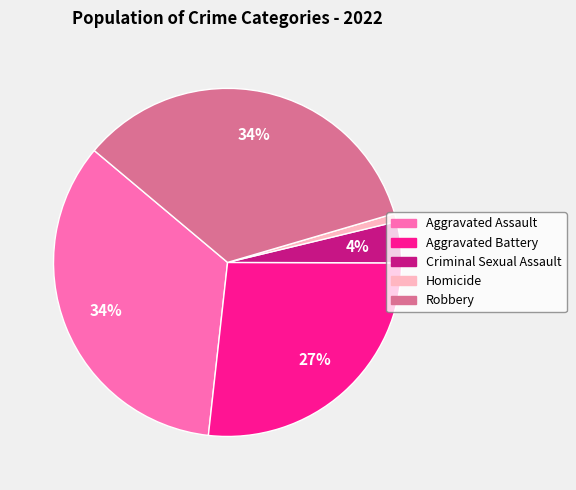

To the nearest percent, what portion does Homicide represent?

1%